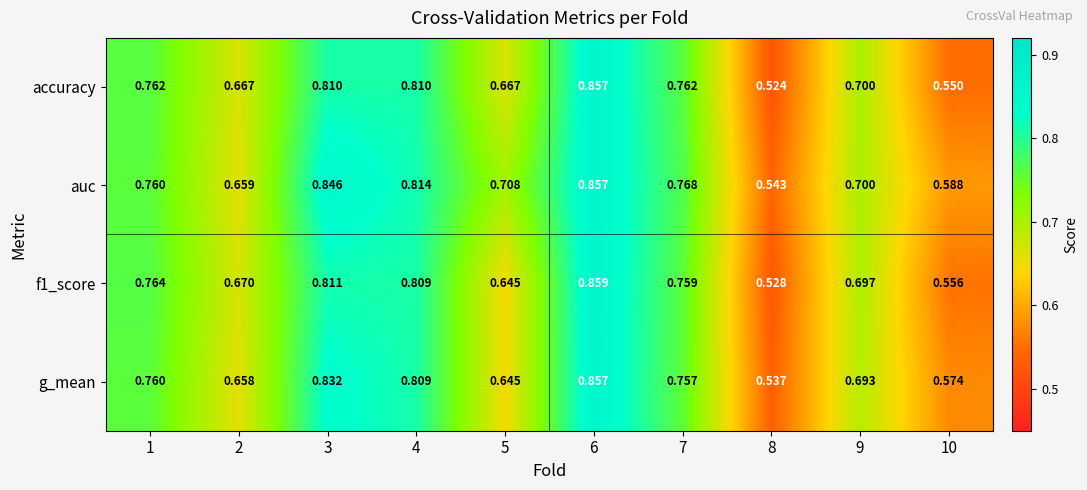

Which series has the largest total across all categories?

auc